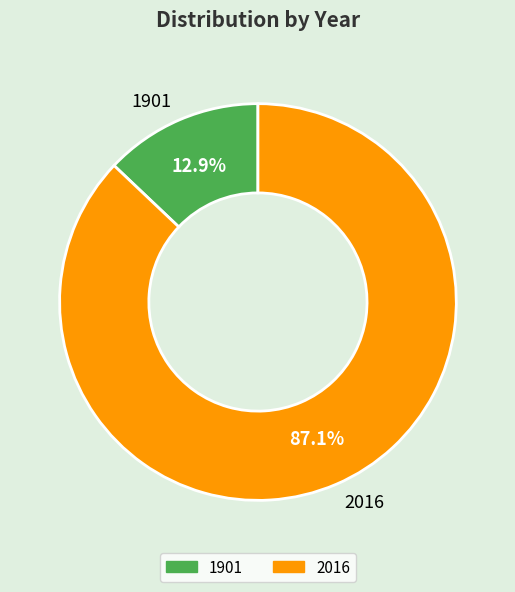

Which slice is the smallest?

1901